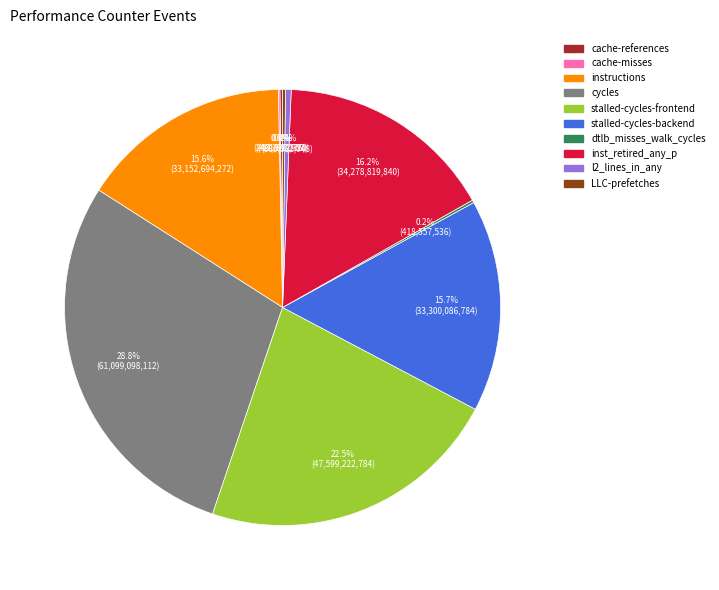

Does any single category account for the majority?

No